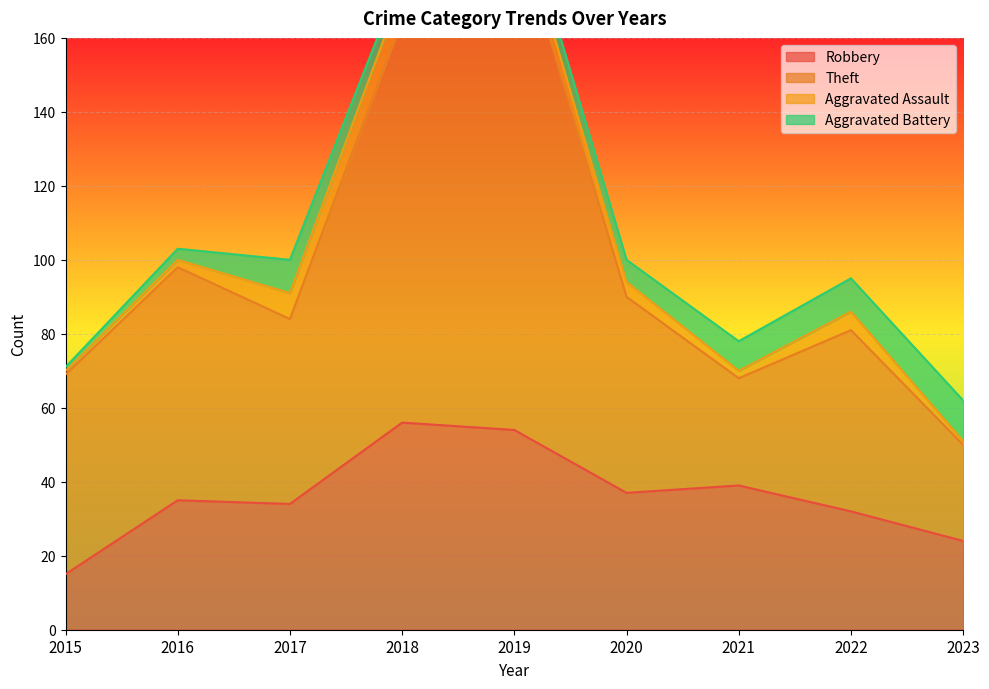

True or false: Theft and Robbery cross at least once.

False